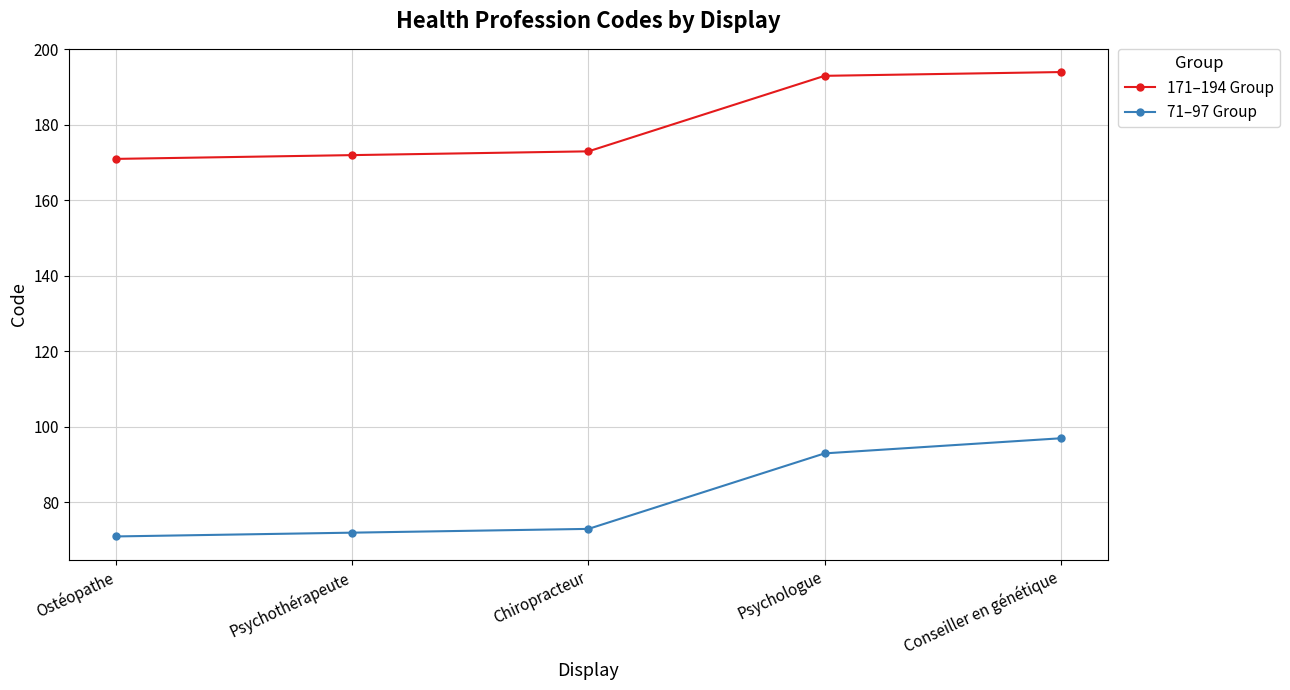

What is the difference between the maximum and minimum values in the 171–194 Group series?

23